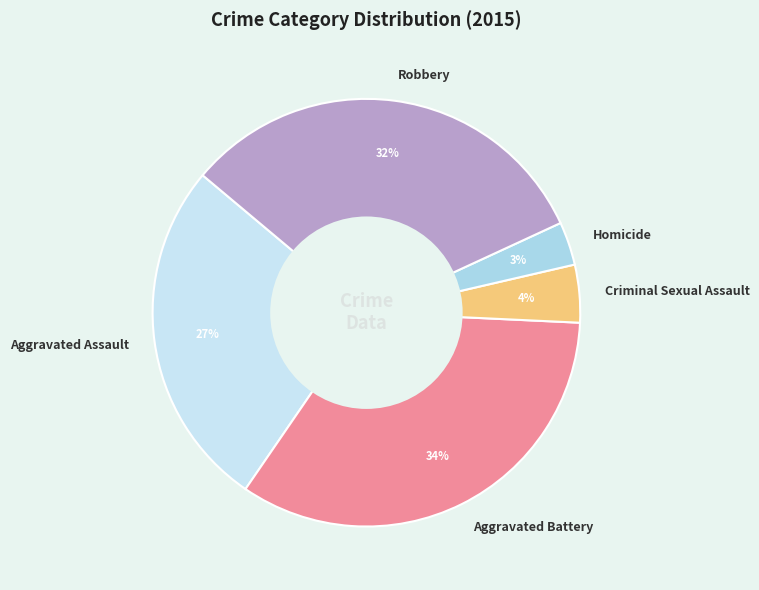

Which has a higher value, Aggravated Assault or Criminal Sexual Assault?

Aggravated Assault